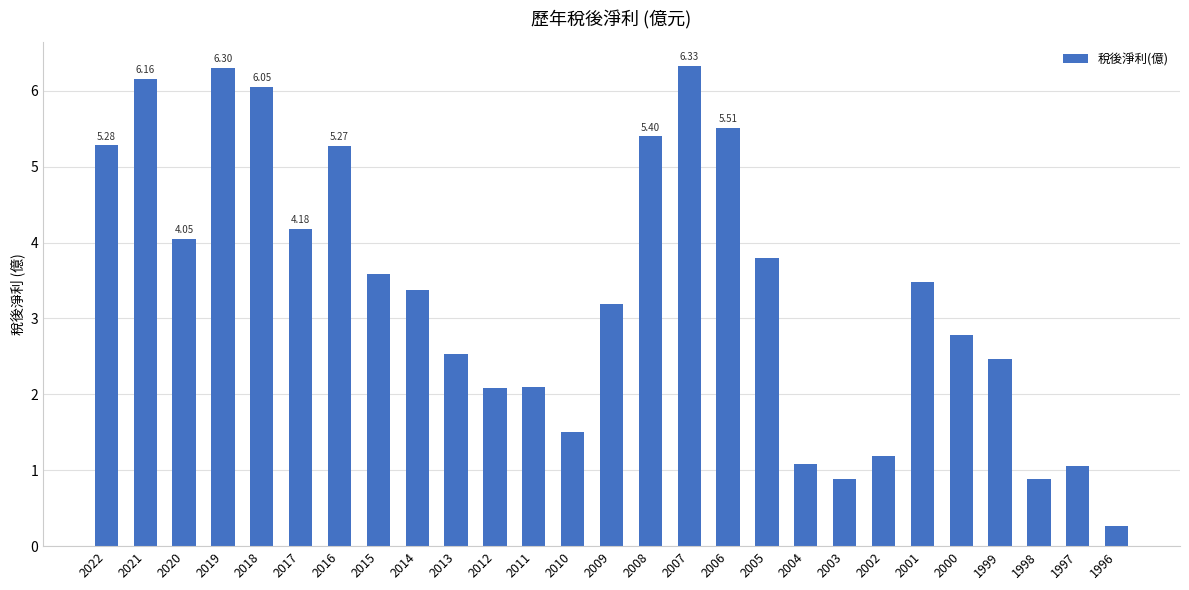

Count the number of categories in the chart.

27